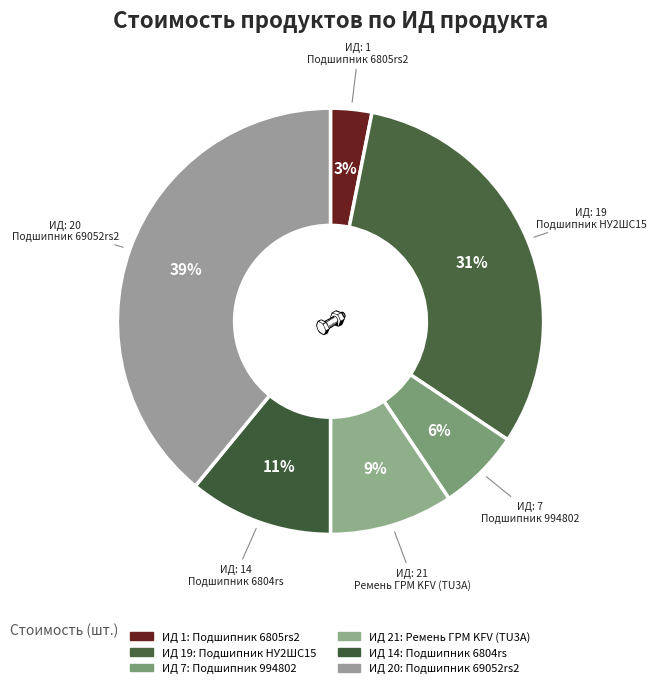

Count the number of slices in the pie.

6